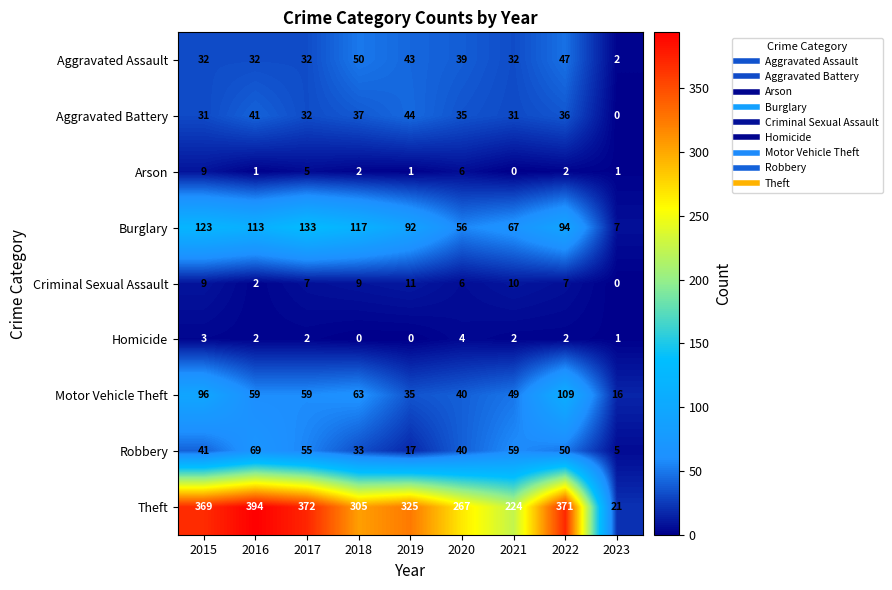

At which label does Motor Vehicle Theft reach its peak?

2022